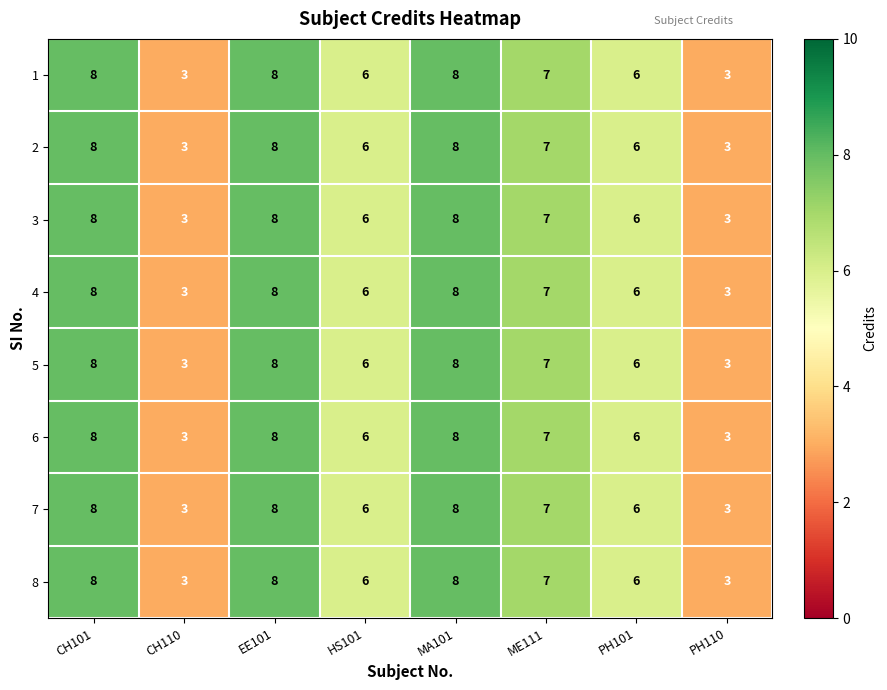

What is the sum of the 1 values at PH101 and ME111?

13